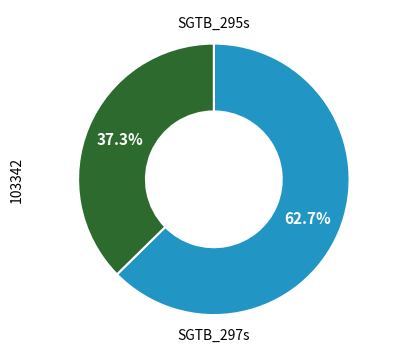

Is there a majority slice in this chart?

Yes